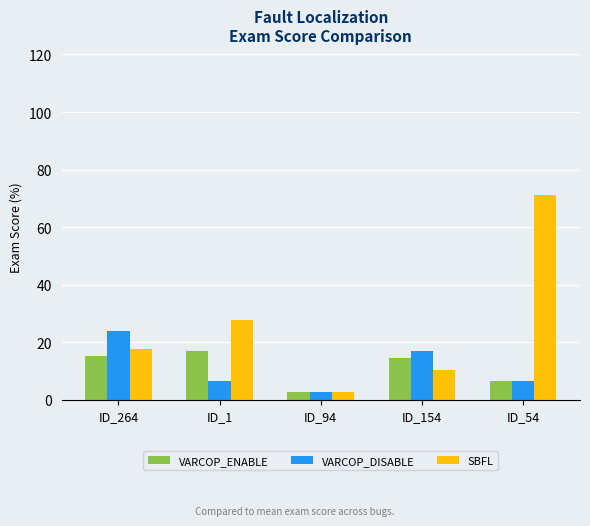

How many groups of bars are there?

5